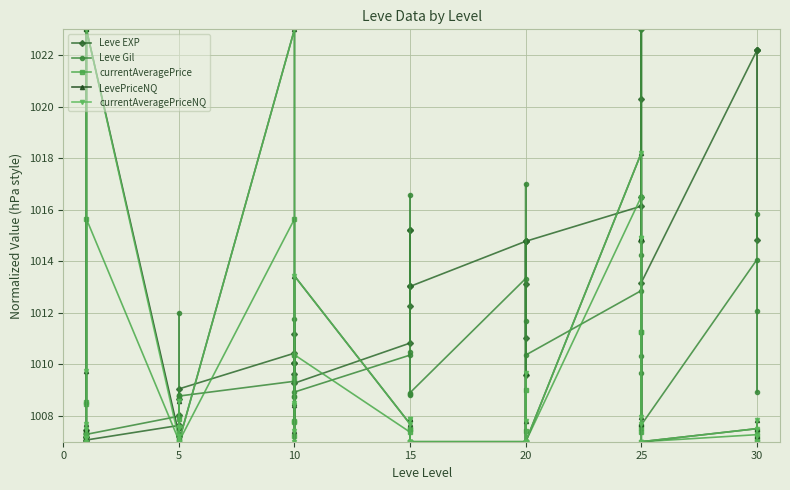

Reading right to left, transcribe all the data shown in this chart.

Leve EXP: 1022.2	1014.8	1022.2	1022.2	1013.2	1023.0	1020.3	1016.5	1014.8	1016.1	1014.8	1009.6	1014.8	1013.1	1011.0	1014.8	1013.0	1013.0	1015.2	1012.3	1015.2	1010.8	1009.3	1010.0	1009.6	1011.2	1010.0	1010.4	1009.0	1008.0	1007.2	1008.7	1007.2	1007.6	1007.1	1007.0	1007.2	1007.2	1007.5	1007.0
Leve Gil: 1015.8	1008.9	1012.1	1014.1	1007.7	1023.0	1014.2	1009.7	1010.3	1012.9	1010.4	1007.0	1011.7	1017.0	1007.0	1013.3	1008.9	1008.8	1010.5	1008.9	1016.6	1010.4	1008.9	1011.8	1008.7	1010.4	1008.8	1009.3	1008.8	1008.8	1008.0	1012.0	1008.8	1008.0	1007.3	1007.3	1007.4	1007.3	1007.3	1007.3
currentAveragePrice: 1007.4	1007.0	1007.1	1007.3	1007.0	1011.3	1007.4	1011.3	1007.5	1016.5	1007.0	1007.0	1007.4	1009.0	1007.0	1007.0	1007.0	1007.0	1007.5	1007.0	1007.5	1007.4	1010.4	1007.2	1009.5	1007.8	1007.8	1015.6	1007.0	1007.3	1007.1	1007.9	1007.3	1007.0	1015.6	1008.5	1007.0	1007.3	1023.0	1008.6
LevePriceNQ: 1007.8	1007.0	1007.2	1007.5	1007.0	1014.9	1007.7	1014.9	1008.0	1018.2	1007.0	1007.0	1007.8	1009.7	1007.0	1007.0	1007.0	1007.0	1007.9	1007.0	1007.9	1007.7	1013.4	1007.4	1007.0	1008.5	1008.4	1023.0	1007.0	1007.5	1007.2	1008.6	1007.6	1007.3	1023.0	1009.7	1007.2	1007.5	1007.0	1007.7
currentAveragePriceNQ: 1007.8	1007.0	1007.2	1007.5	1007.0	1014.9	1007.7	1014.9	1008.0	1018.2	1007.0	1007.0	1007.8	1009.7	1007.0	1007.0	1007.0	1007.0	1007.9	1007.0	1007.9	1007.7	1013.4	1007.4	1007.0	1008.5	1008.4	1023.0	1007.0	1007.5	1007.2	1008.6	1007.6	1007.1	1023.0	1009.7	1007.2	1007.5	1007.0	1007.7